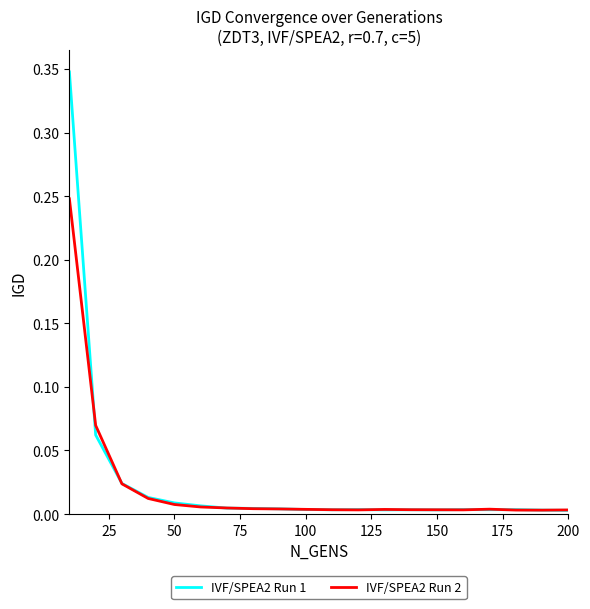

Which series has the widest spread of values?

IVF/SPEA2 Run 1